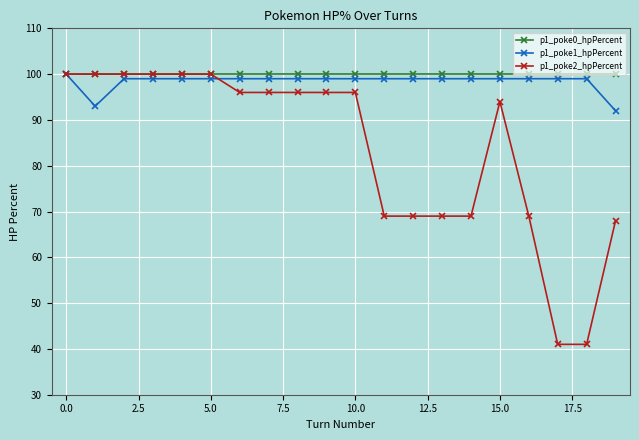

What is the minimum value shown in the chart?

41